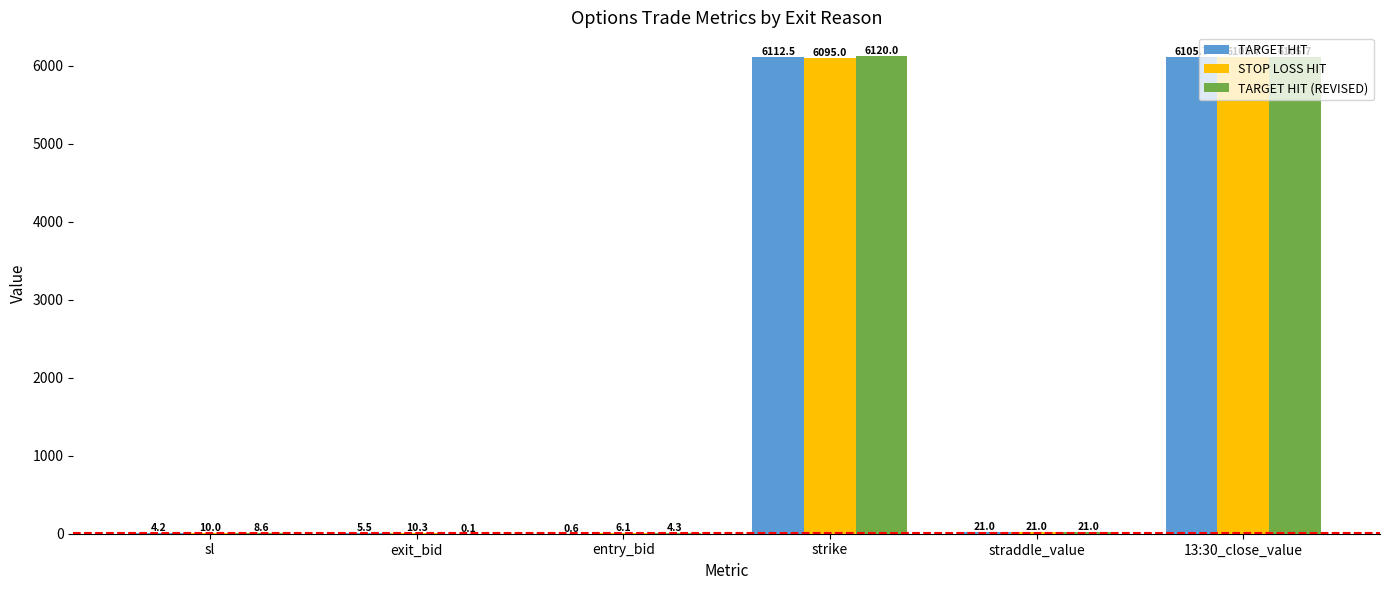

Between sl and 13:30_close_value, which series saw the biggest shift?

TARGET HIT